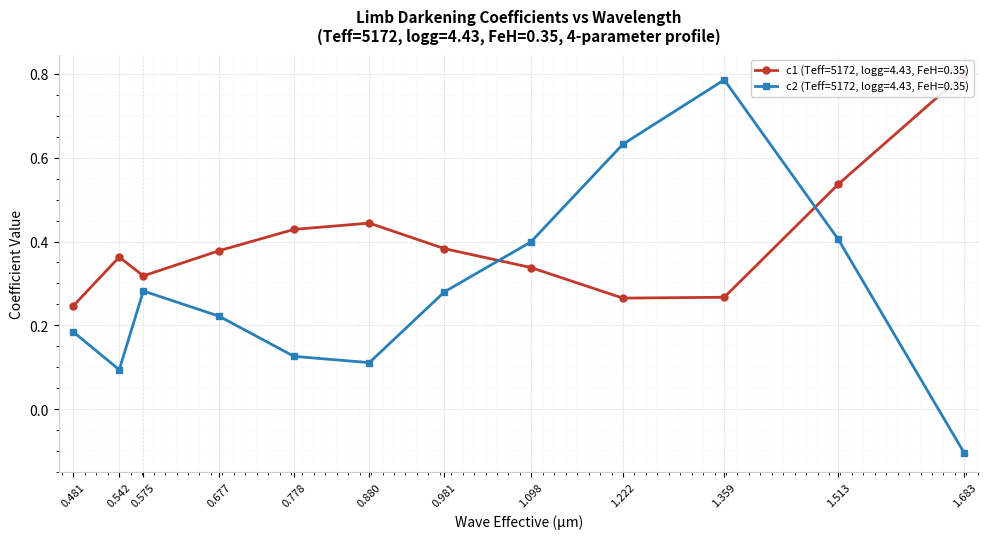

List the series in order of their overall mean, lowest first.

c2, c1